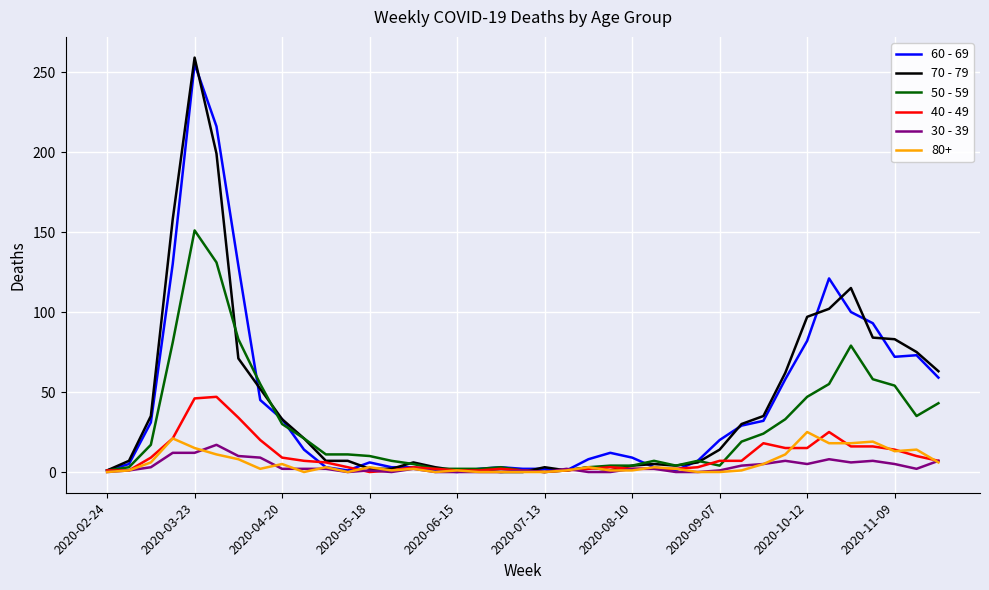

What is the greatest value displayed?

259